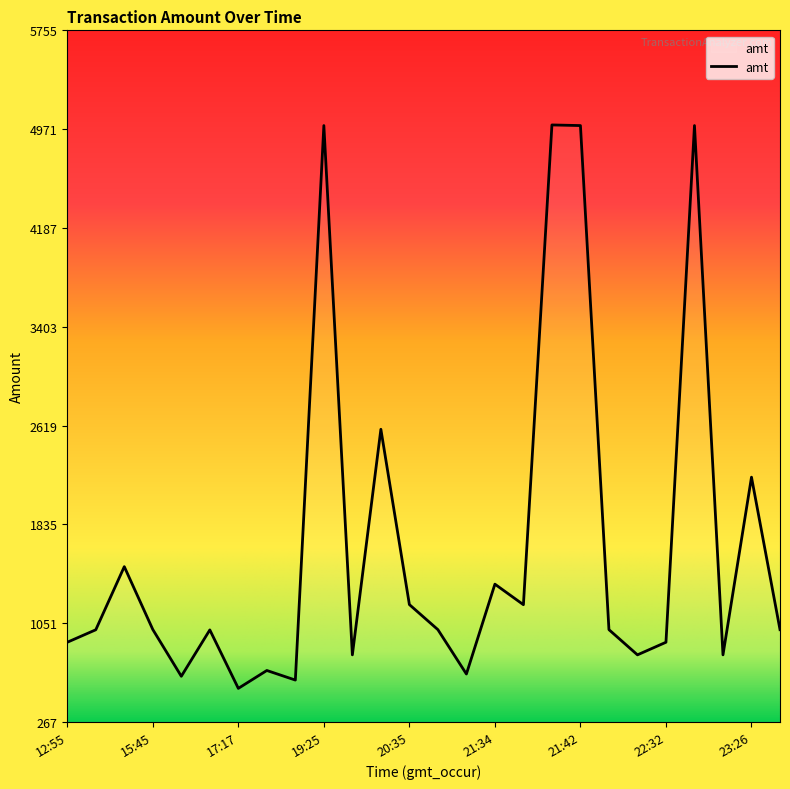

What is the difference between the second highest and second lowest values?

4400